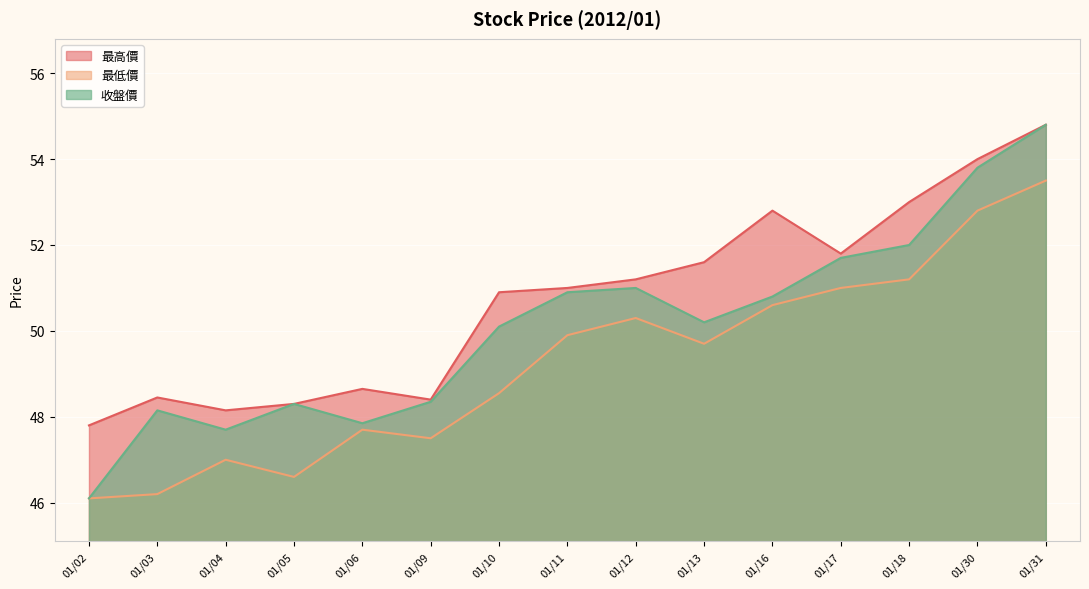

How many interior local valleys does the 最低價 series have?

3